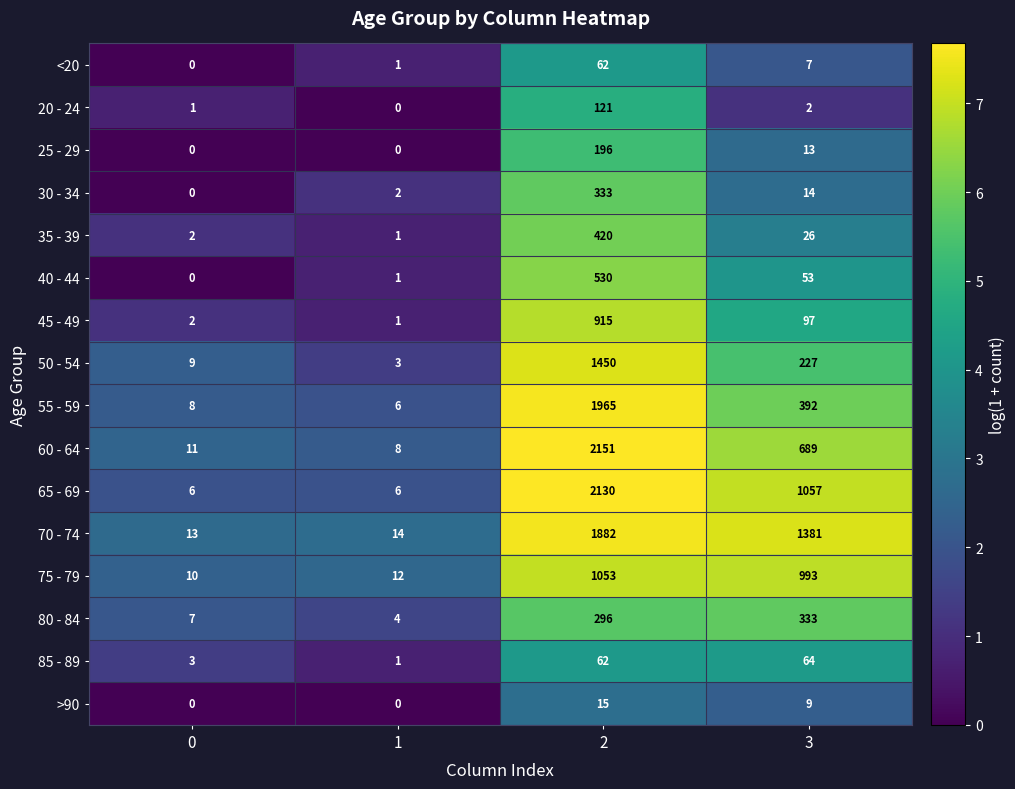

What is the average value of the 80 - 84 series?

160